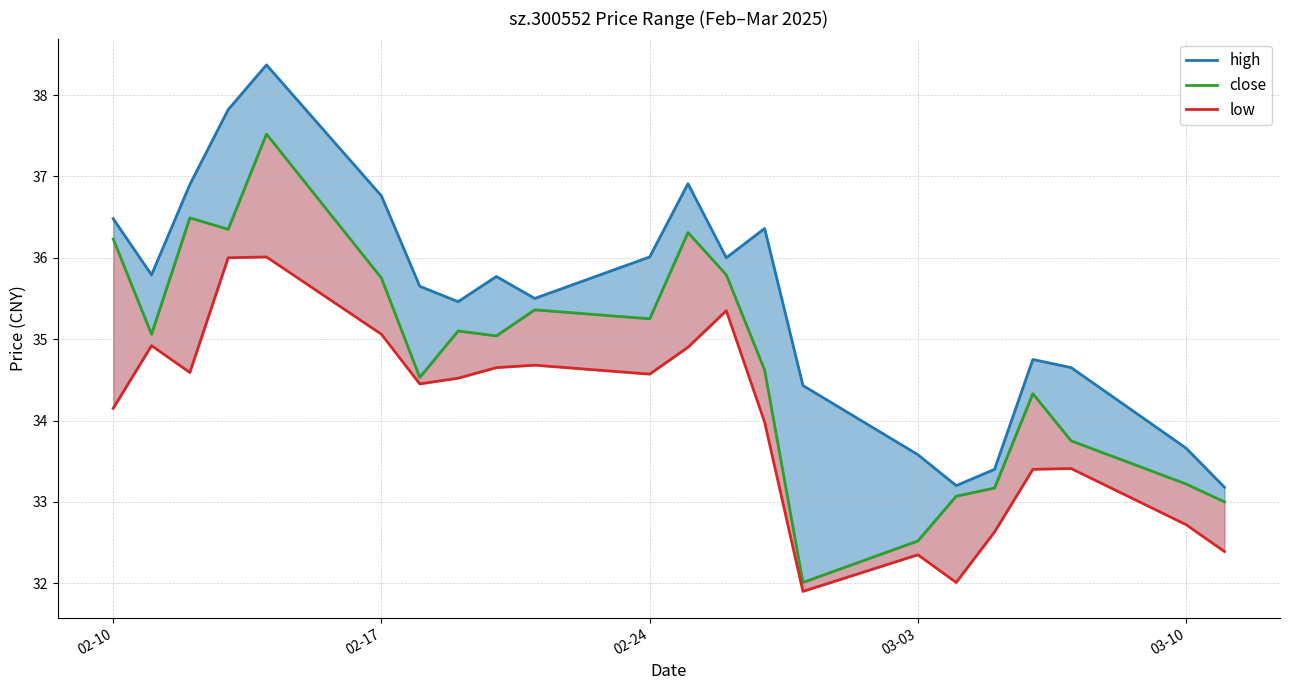

What is the greatest value displayed?

38.4